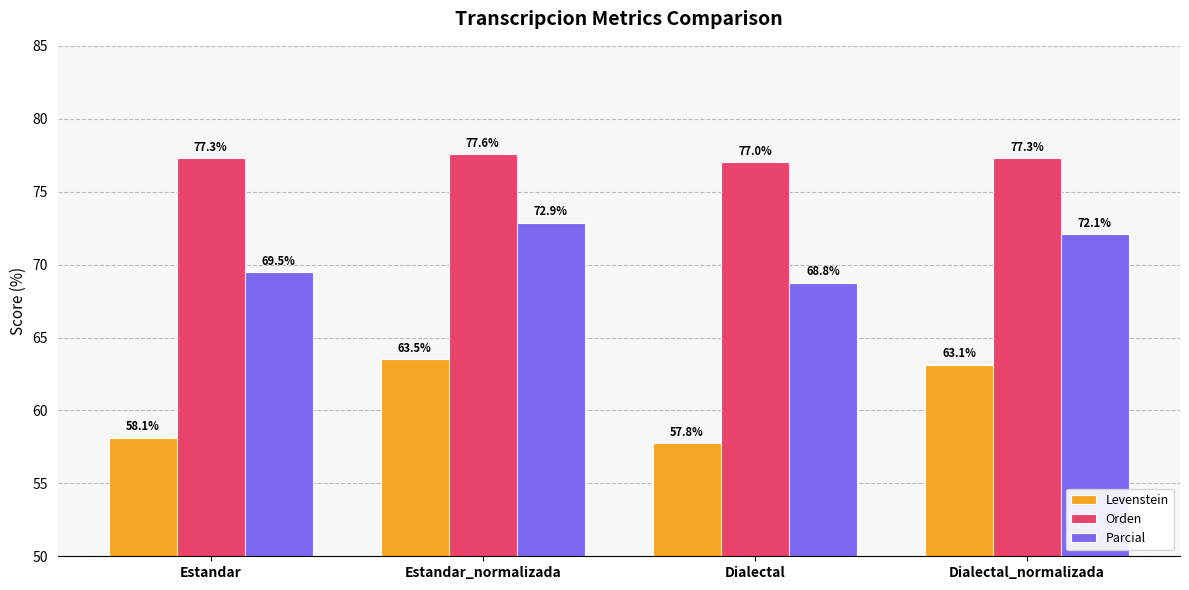

What is the difference between the maximum and minimum values in the Levenstein series?

5.7